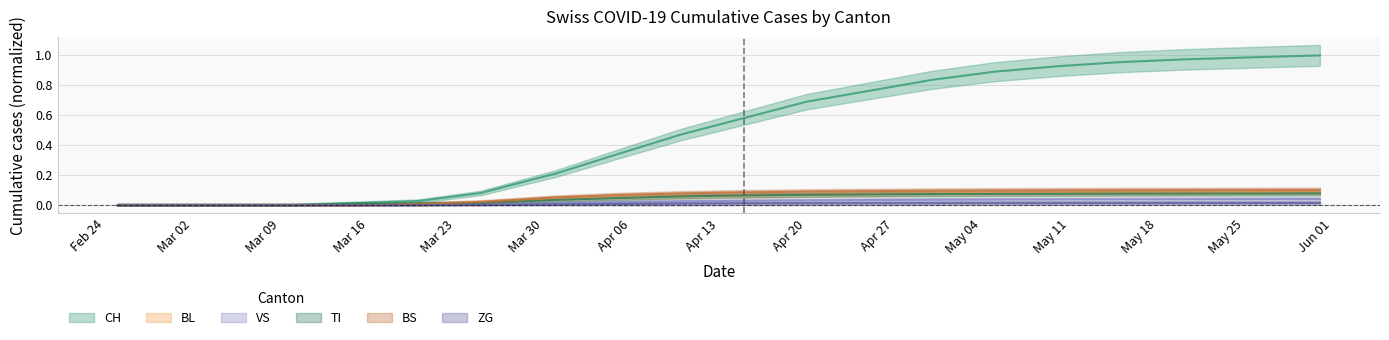

Is it true that VS equals 0.0 at 2020-03-10?

False